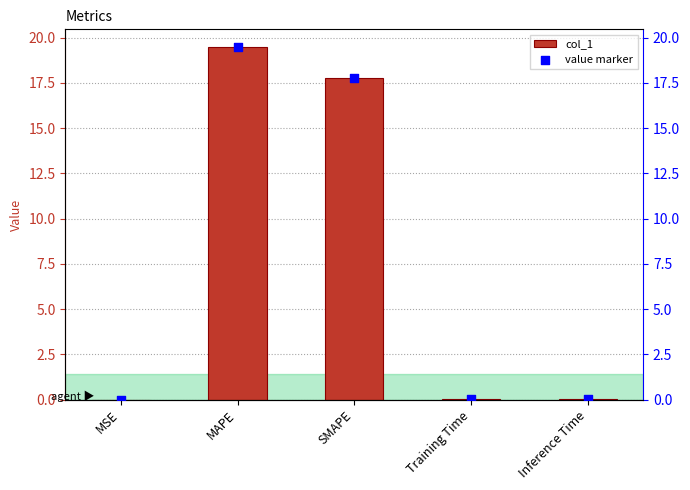

At how many categories does at least one series exceed 12?

2